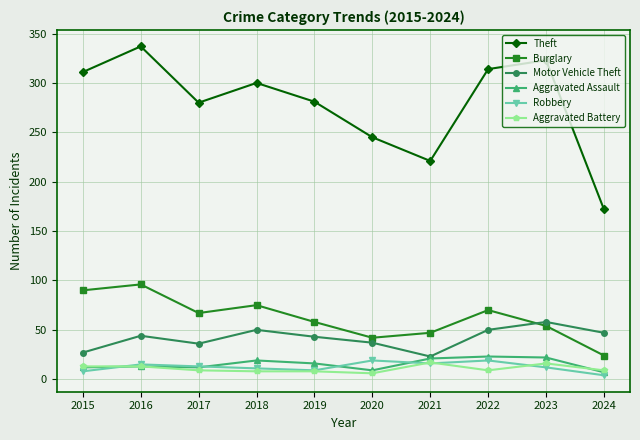

True or false: Motor Vehicle Theft and Theft cross at least once.

False